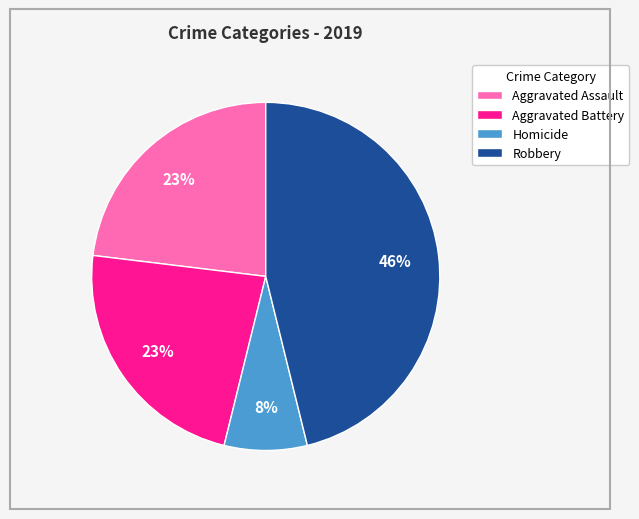

How many slices are in this pie chart?

4